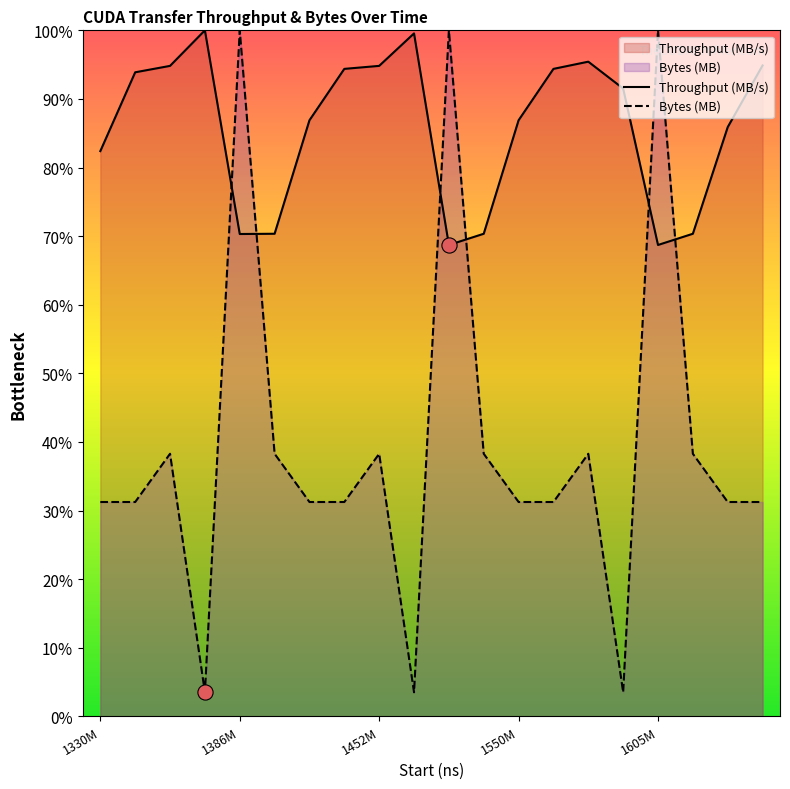

Which series has the largest total across all categories?

Throughput (MB/s)